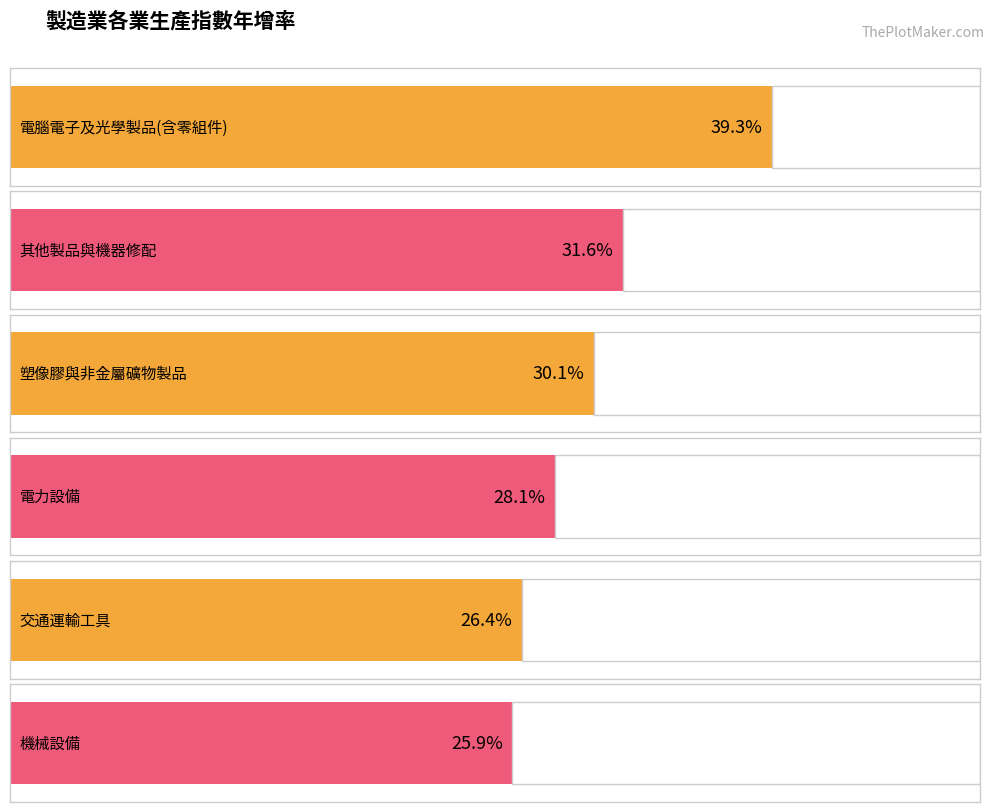

Reading left to right, extract all data points from this chart.

39.3	31.6	30.1	28.1	26.4	25.9